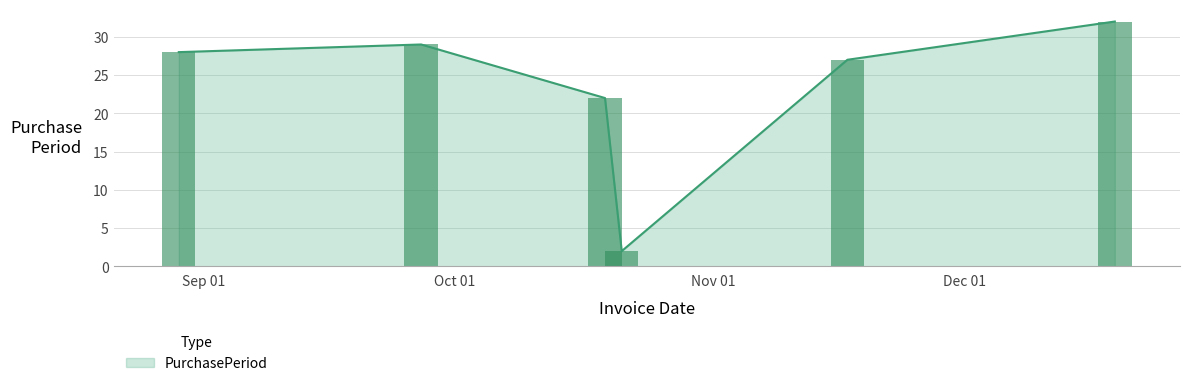

The chart shows a value of 2 at 2016-10-21. True or false?

True